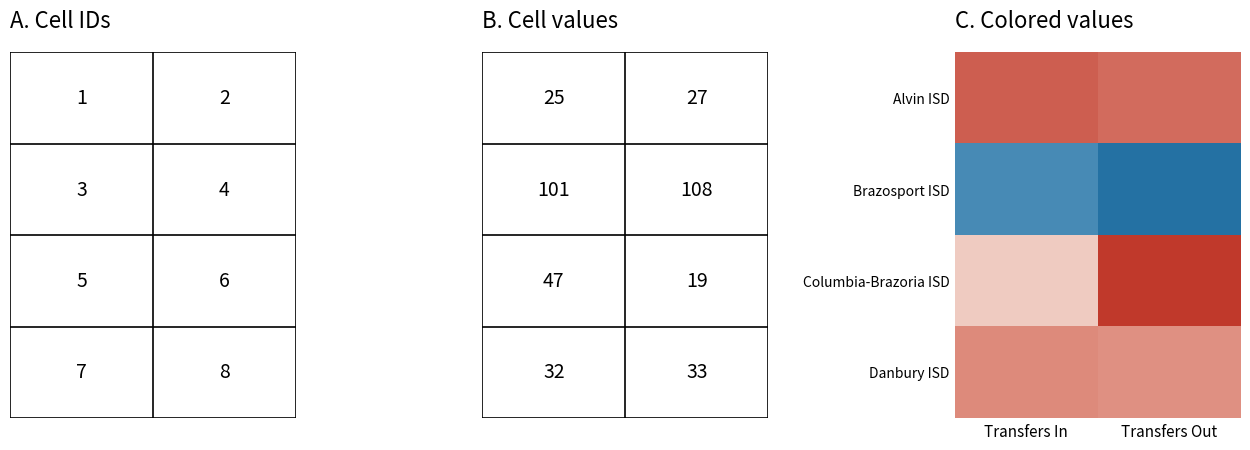

How many data points does each series have?

2